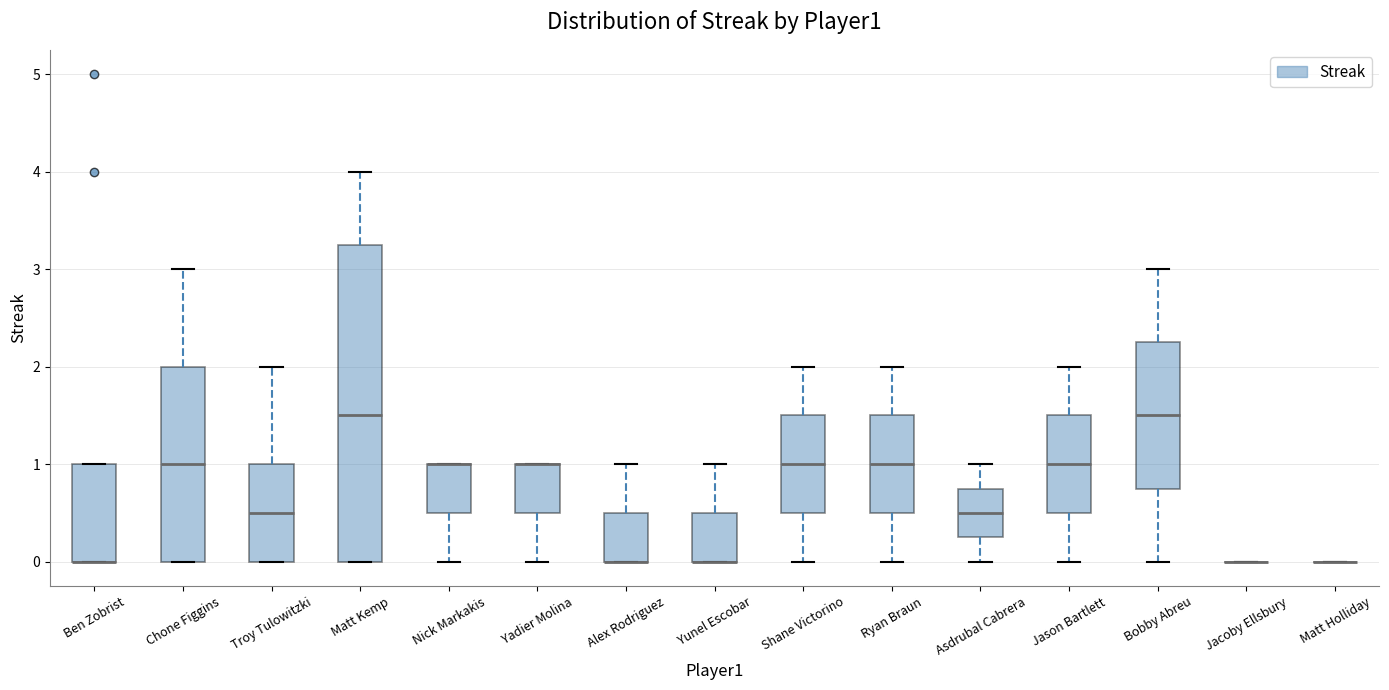

Which box is the tallest, from its lower edge to its upper edge?

Matt Kemp